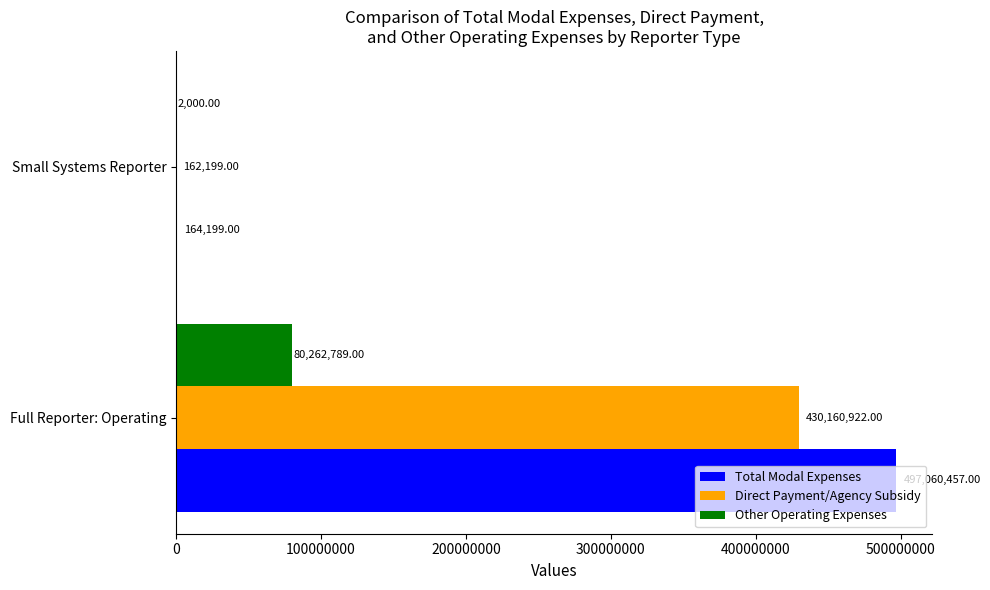

Which category has the highest value across all series?

Full Reporter: Operating